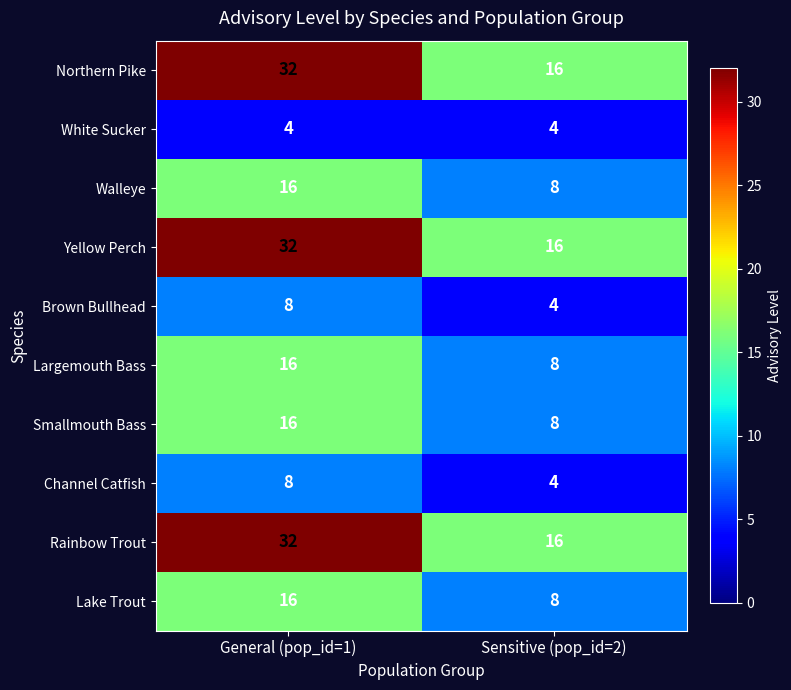

What is the sum of all Channel Catfish values?

12